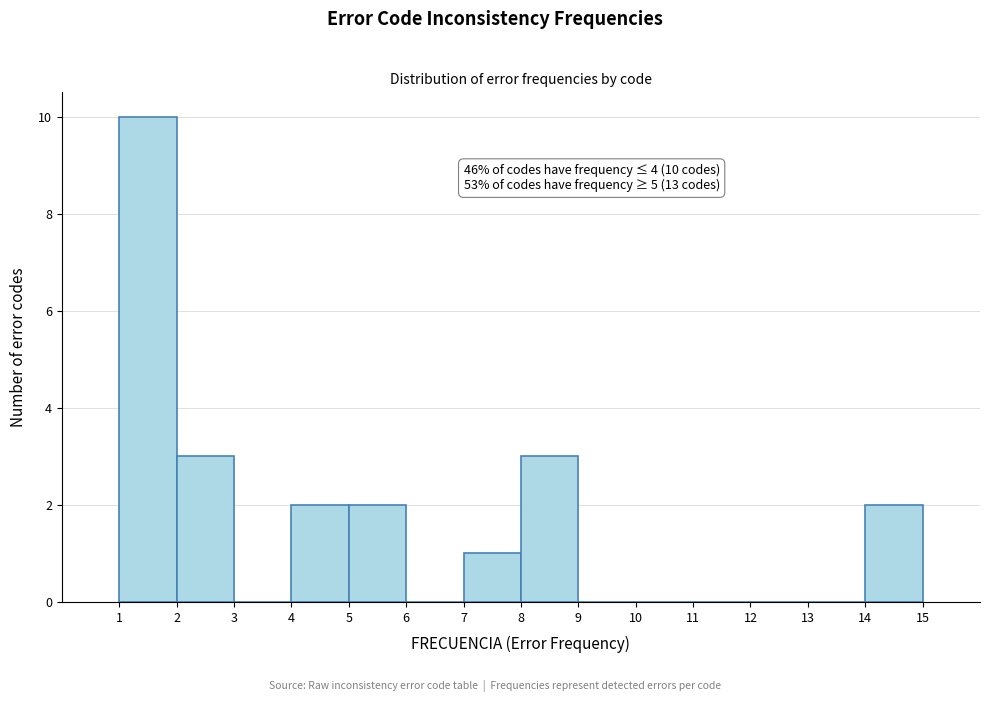

Over which range of the x-axis is the bar tallest?

1 to 2